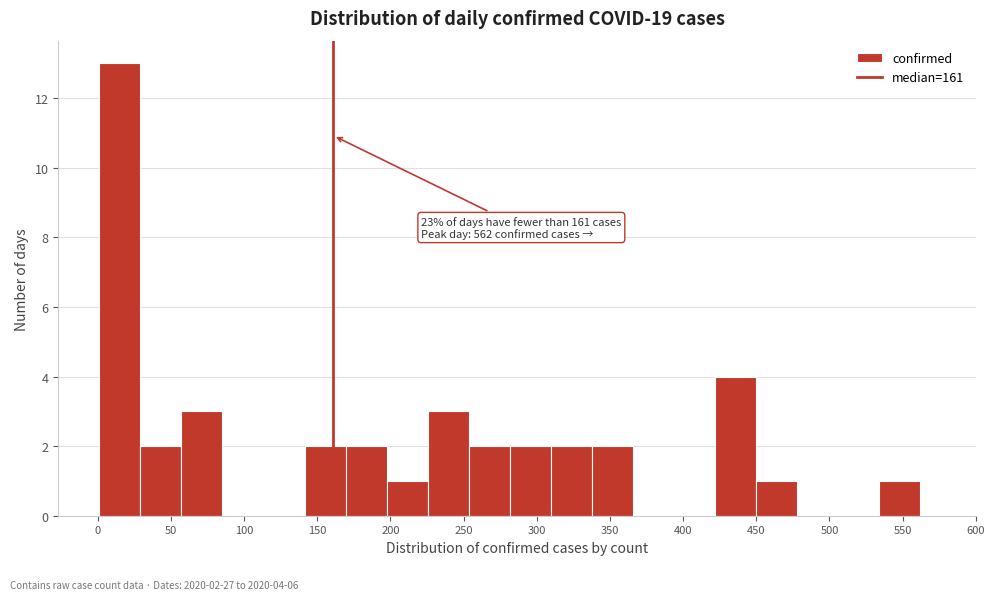

Which range on the x-axis has the tallest bar?

0 to 30